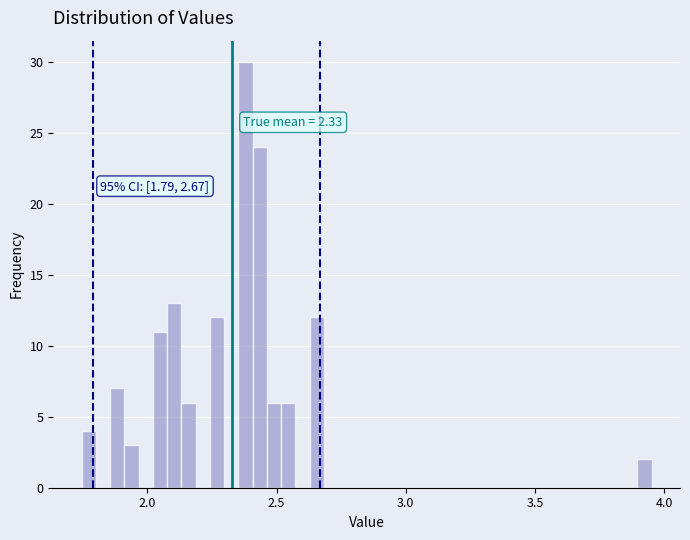

Read against the x-axis, roughly where is the centre of the tallest bar?

2.40